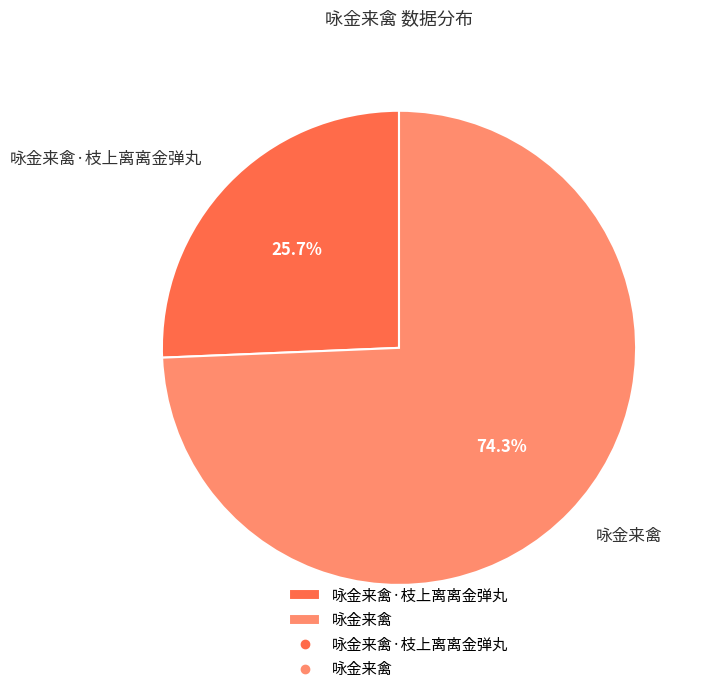

What portion of the pie excludes 咏金来禽·枝上离离金弹丸?

74.3%